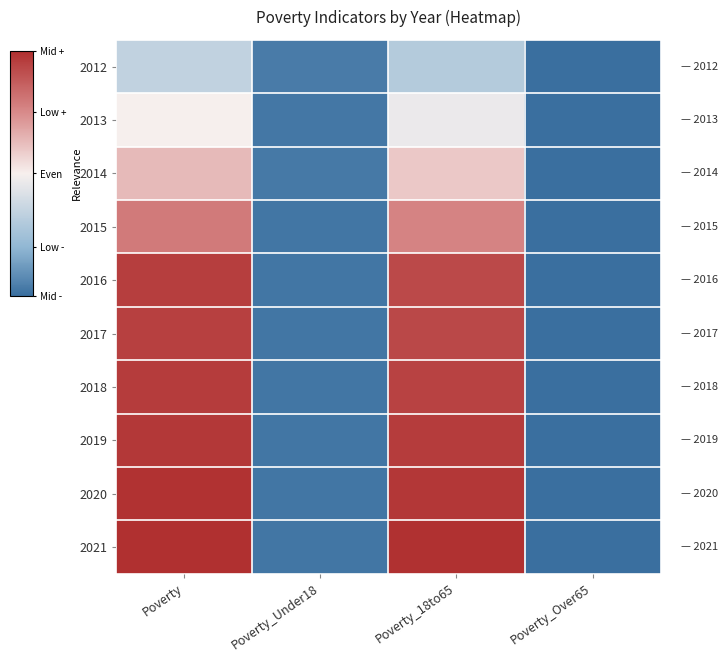

What is the smallest value displayed?

1